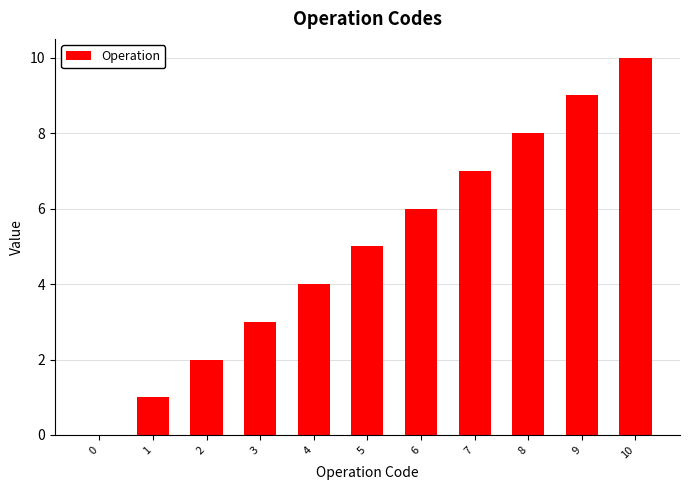

What is the sum of all values?

55